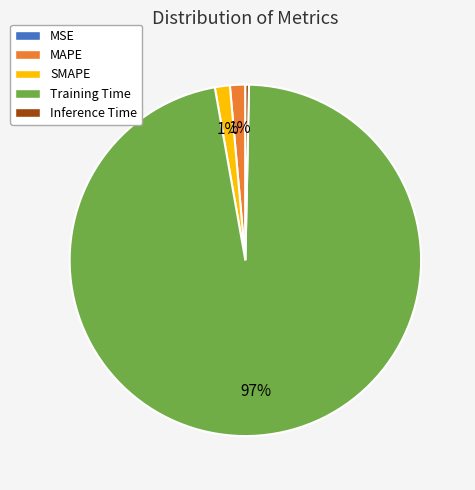

Does any single category account for the majority?

Yes